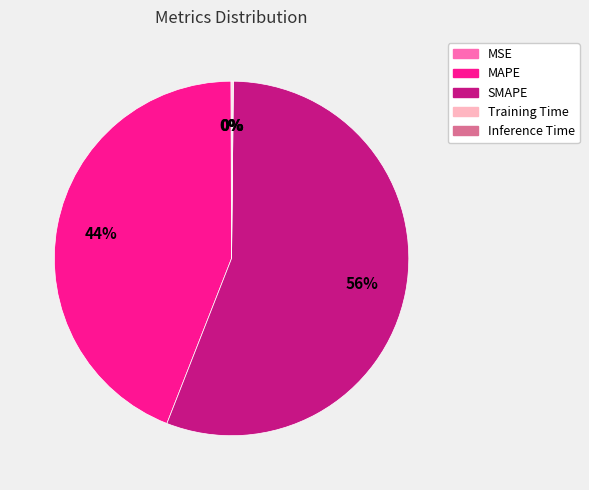

To the nearest percent, what is the difference between the MAPE and SMAPE slice percentages?

12%